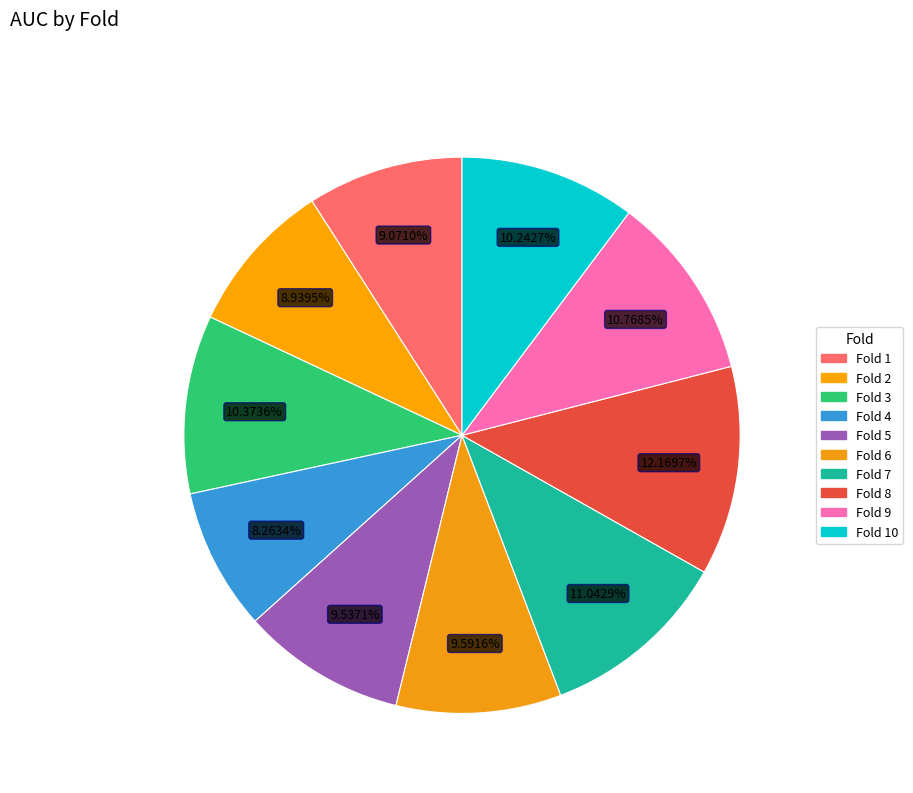

Which has a higher value, Fold 2 or Fold 5?

Fold 5